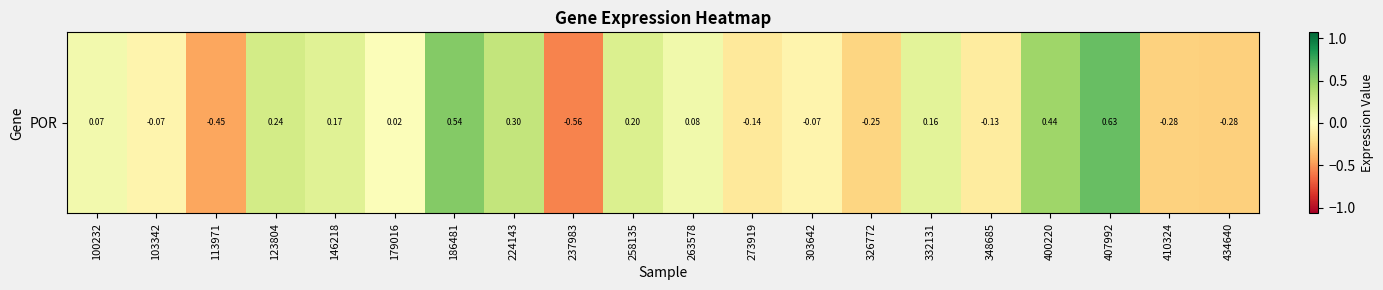

Between 237983 and 224143, which is larger?

224143